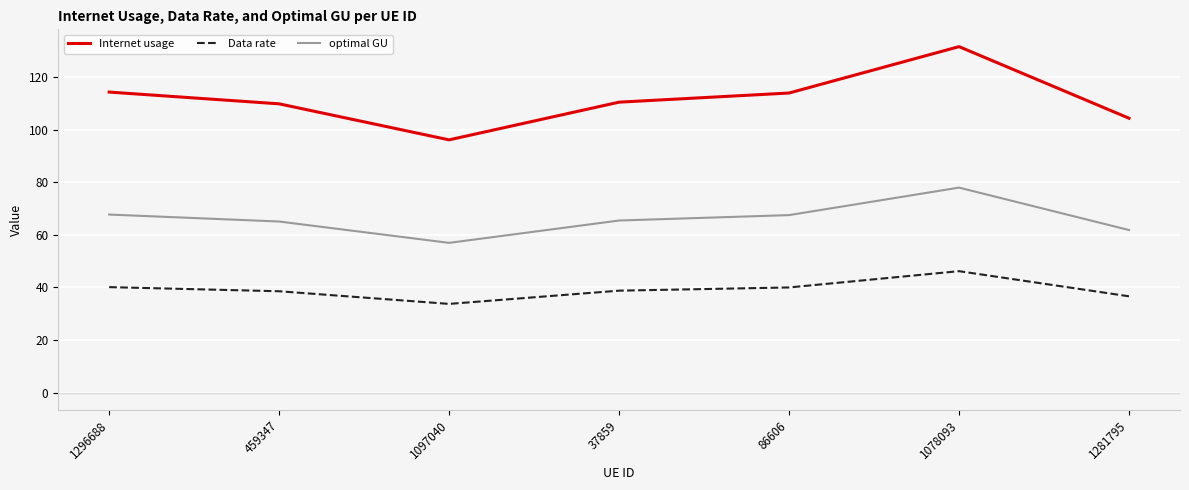

What is the sum of all Data rate values?

274.1